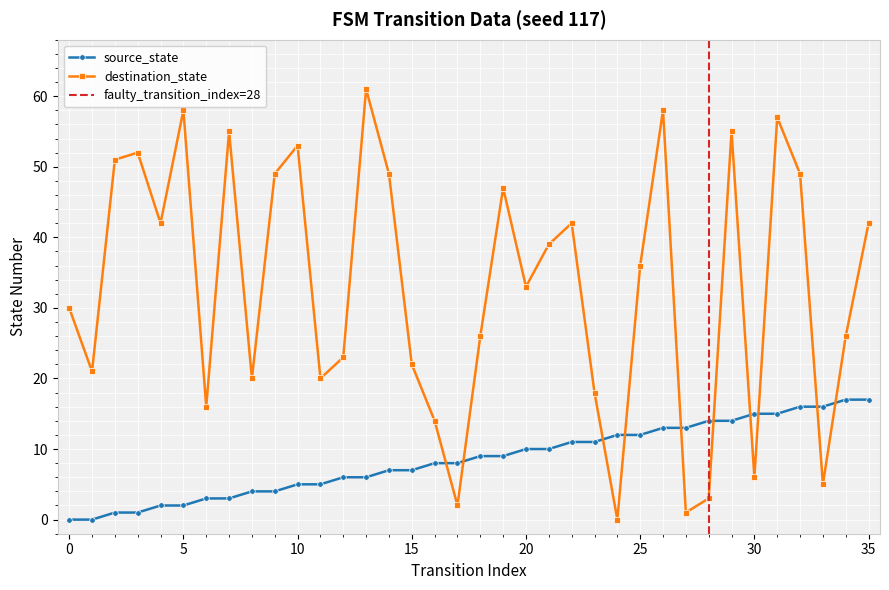

At which category does destination_state reach its first local peak?

3